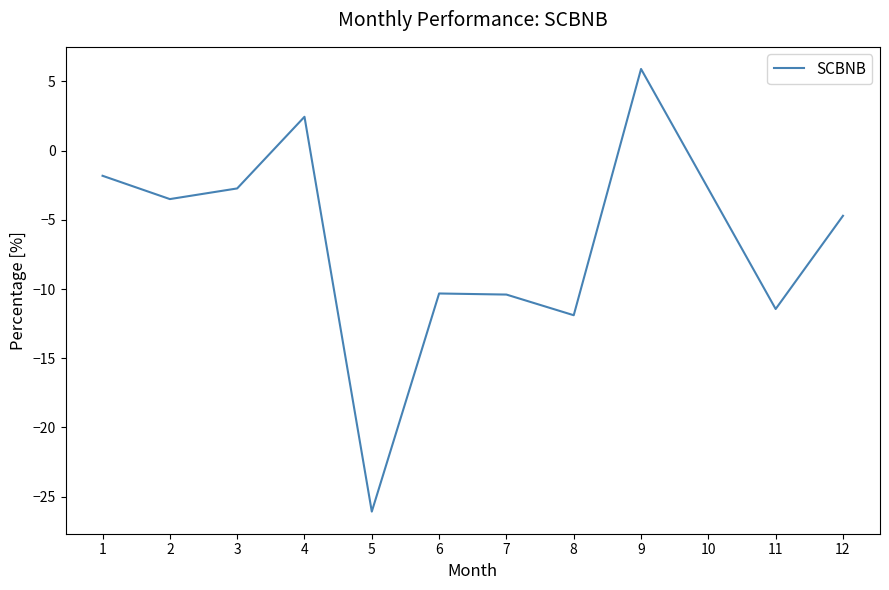

Which category has the lowest value across all series?

5